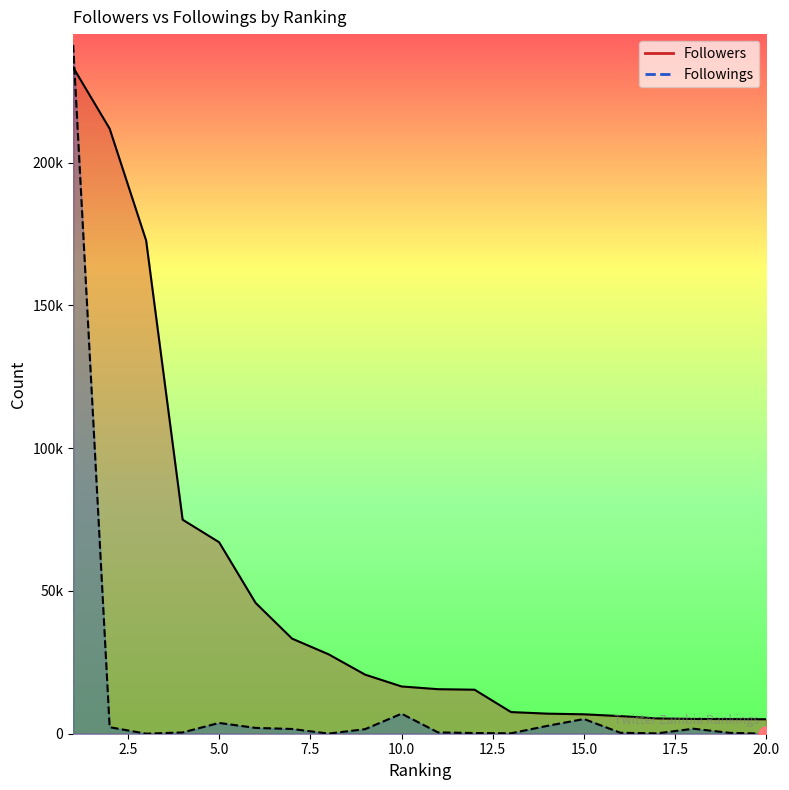

At which category is the sum across all series the highest?

1